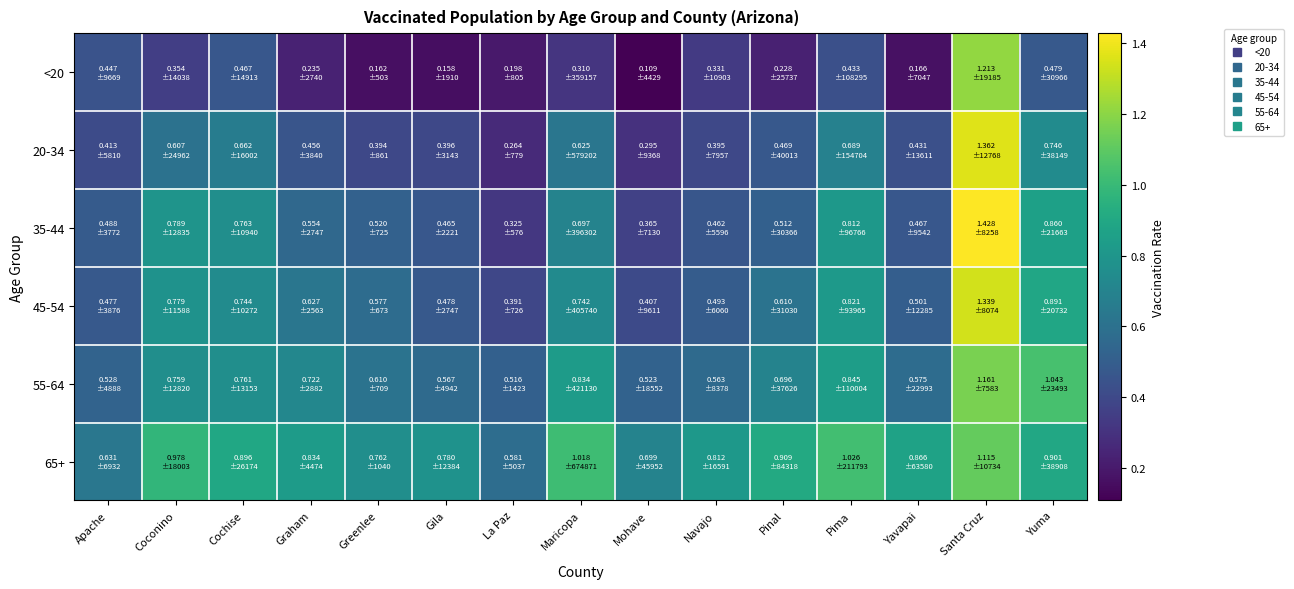

Reading left to right, what are all the values shown in this chart?

<20: Apache=0.4	Coconino=0.4	Cochise=0.5	Graham=0.2	Greenlee=0.2	Gila=0.2	La Paz=0.2	Maricopa=0.3	Mohave=0.1	Navajo=0.3	Pinal=0.2	Pima=0.4	Yavapai=0.2	Santa Cruz=1.2	Yuma=0.5
20-34: Apache=0.4	Coconino=0.6	Cochise=0.7	Graham=0.5	Greenlee=0.4	Gila=0.4	La Paz=0.3	Maricopa=0.6	Mohave=0.3	Navajo=0.4	Pinal=0.5	Pima=0.7	Yavapai=0.4	Santa Cruz=1.4	Yuma=0.7
35-44: Apache=0.5	Coconino=0.8	Cochise=0.8	Graham=0.6	Greenlee=0.5	Gila=0.5	La Paz=0.3	Maricopa=0.7	Mohave=0.4	Navajo=0.5	Pinal=0.5	Pima=0.8	Yavapai=0.5	Santa Cruz=1.4	Yuma=0.9
45-54: Apache=0.5	Coconino=0.8	Cochise=0.7	Graham=0.6	Greenlee=0.6	Gila=0.5	La Paz=0.4	Maricopa=0.7	Mohave=0.4	Navajo=0.5	Pinal=0.6	Pima=0.8	Yavapai=0.5	Santa Cruz=1.3	Yuma=0.9
55-64: Apache=0.5	Coconino=0.8	Cochise=0.8	Graham=0.7	Greenlee=0.6	Gila=0.6	La Paz=0.5	Maricopa=0.8	Mohave=0.5	Navajo=0.6	Pinal=0.7	Pima=0.8	Yavapai=0.6	Santa Cruz=1.2	Yuma=1.0
65+: Apache=0.6	Coconino=1.0	Cochise=0.9	Graham=0.8	Greenlee=0.8	Gila=0.8	La Paz=0.6	Maricopa=1.0	Mohave=0.7	Navajo=0.8	Pinal=0.9	Pima=1.0	Yavapai=0.9	Santa Cruz=1.1	Yuma=0.9